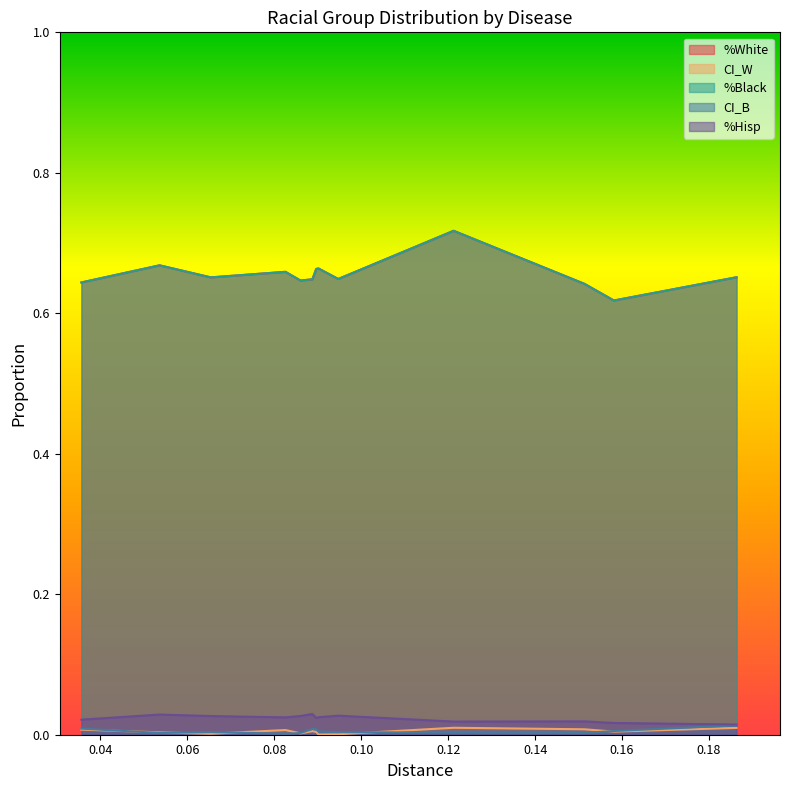

Rank the series by their maximum value, from highest to lowest.

%White, %Black, %Hisp, CI_B, CI_W